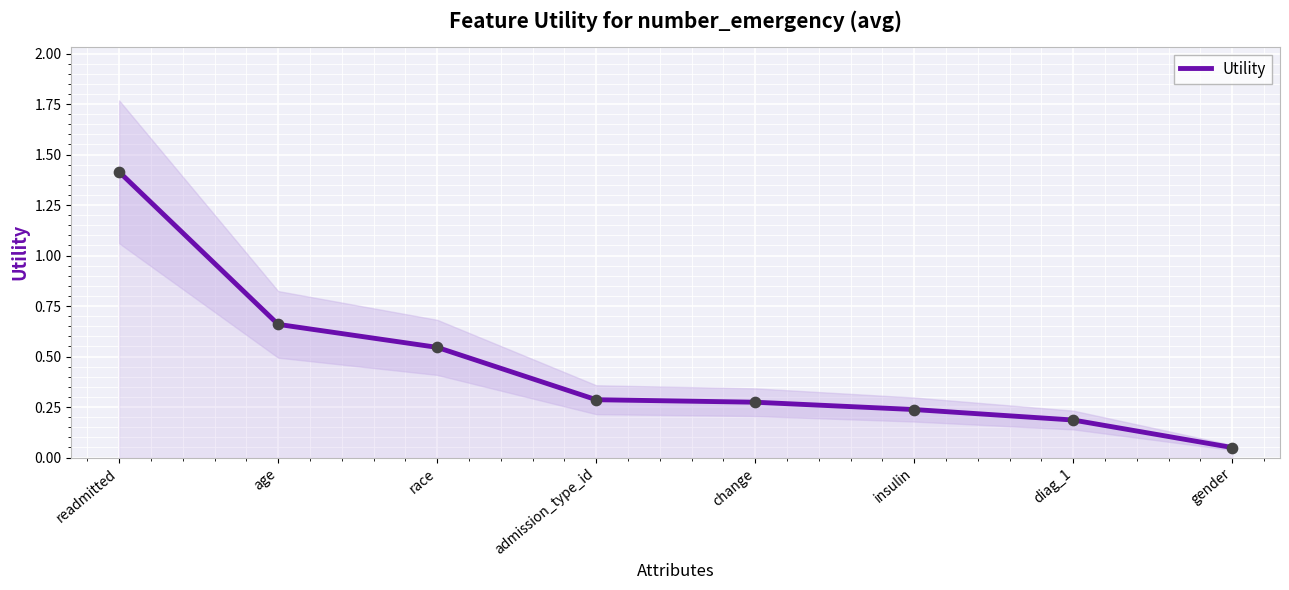

What is the change in value from diag_1 to gender?

-0.1